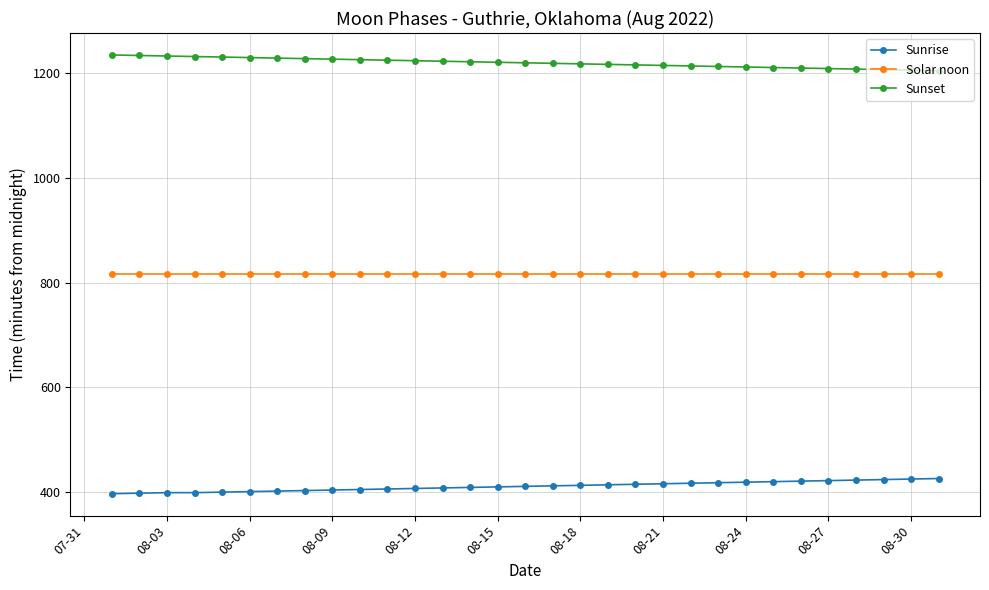

What are all the series names shown in the legend?

Sunrise, Solar noon, Sunset